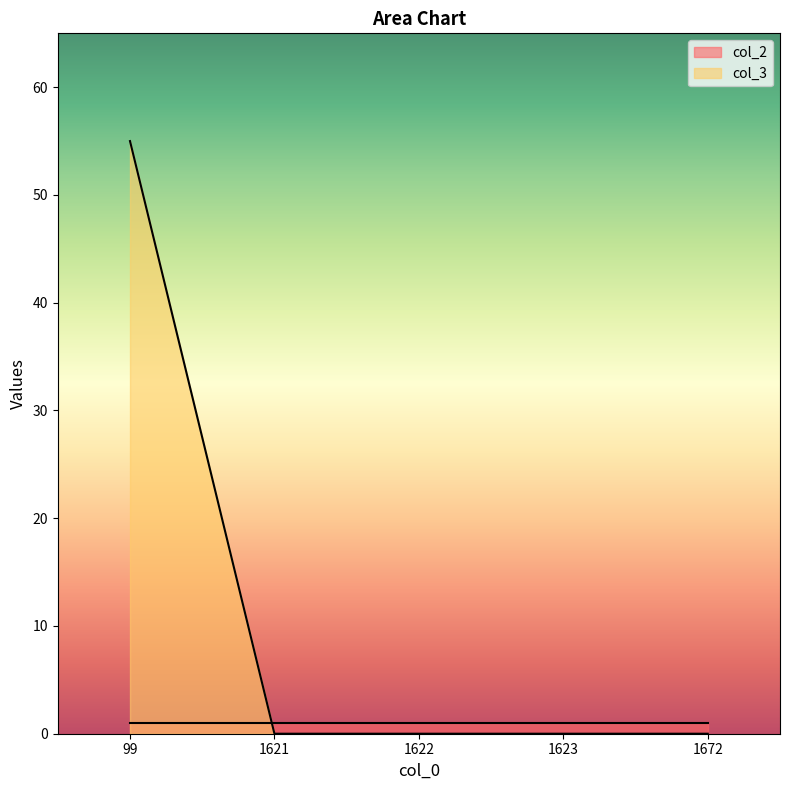

Between 99 and 1623, which is larger?

99